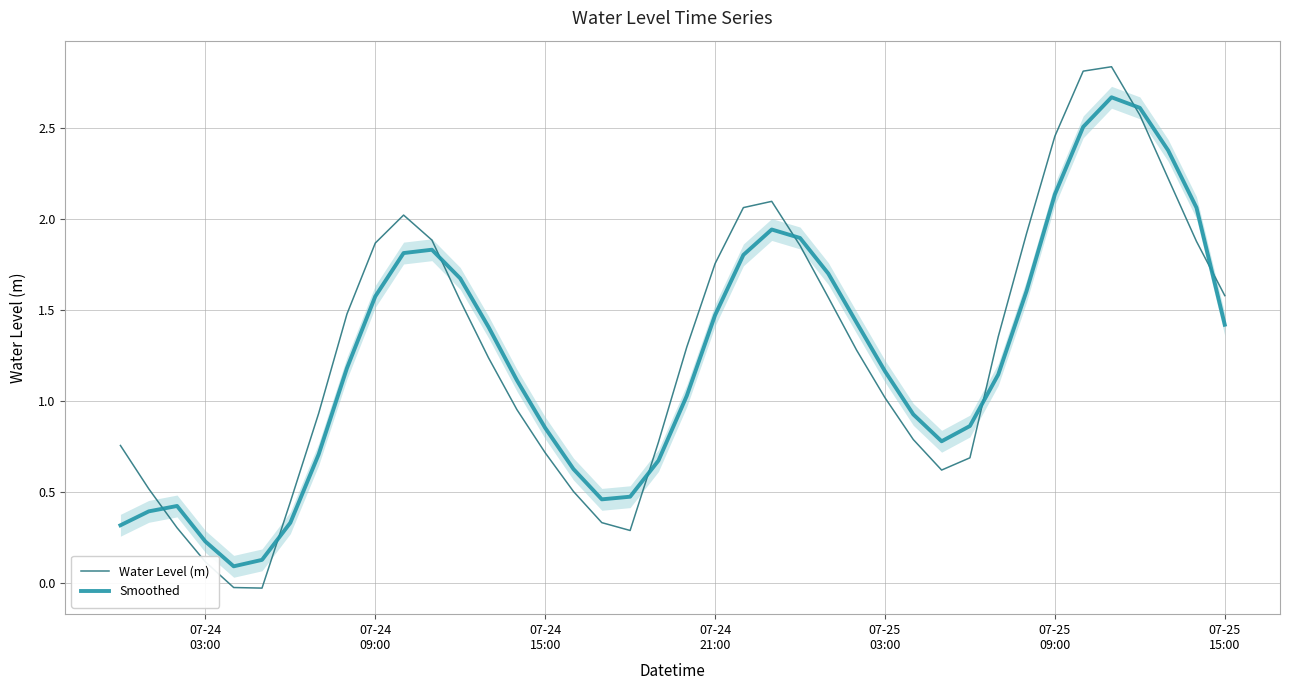

How many interior local valleys does the Water Level (m) series have?

3